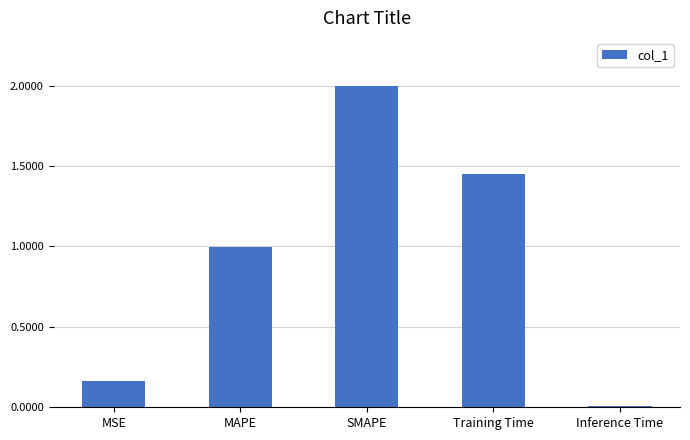

List the labels in order of value, largest first.

SMAPE, Training Time, MAPE, MSE, Inference Time